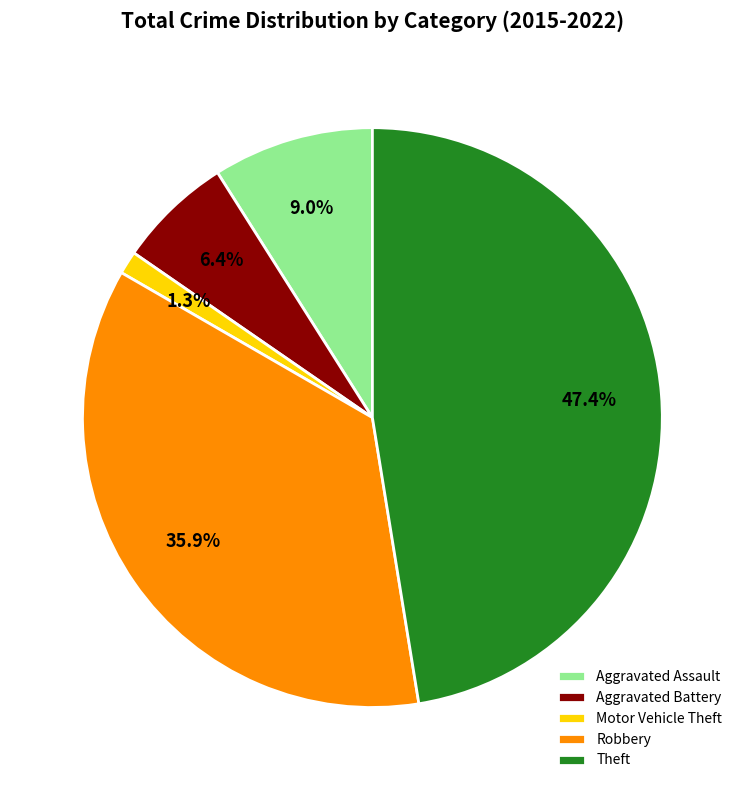

What is the largest slice in the pie chart?

Theft